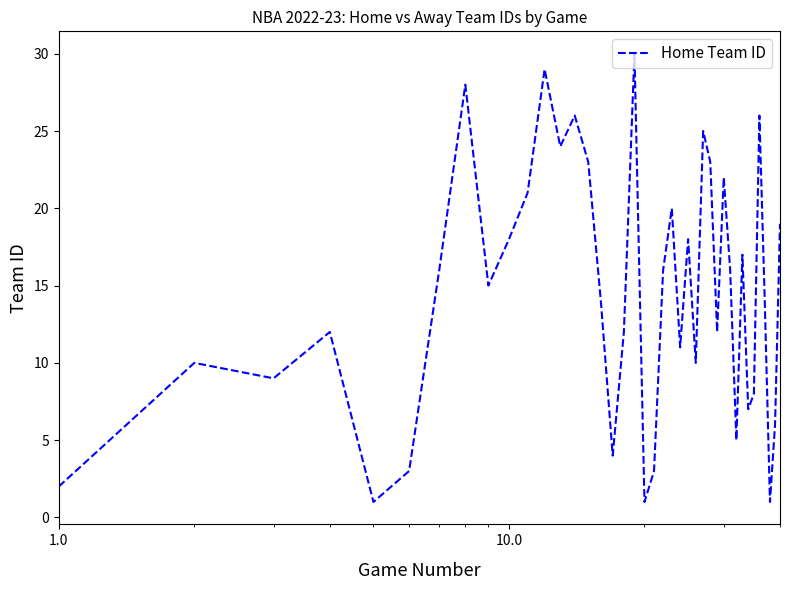

How many lines are shown in the chart?

1